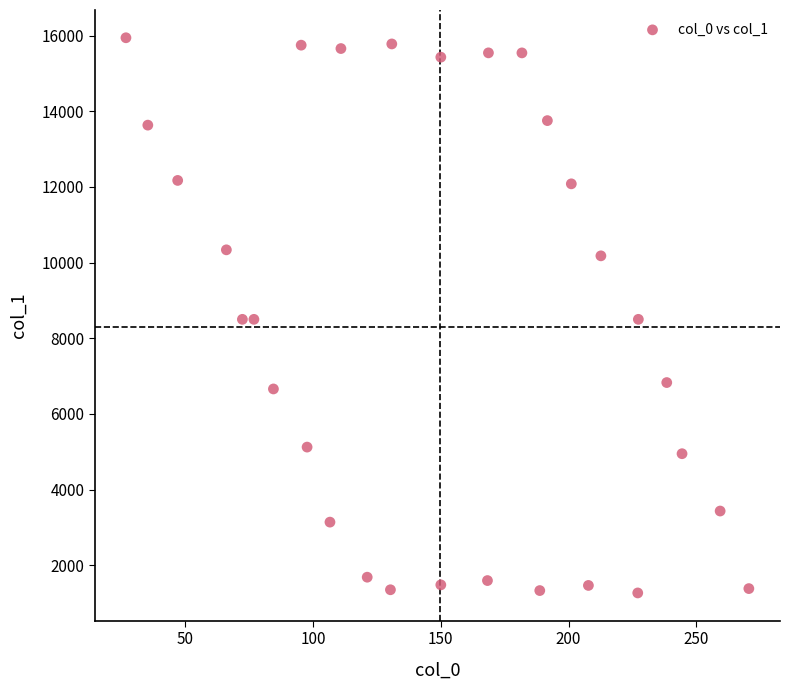

What is the range of X values (max minus min)?

243.9